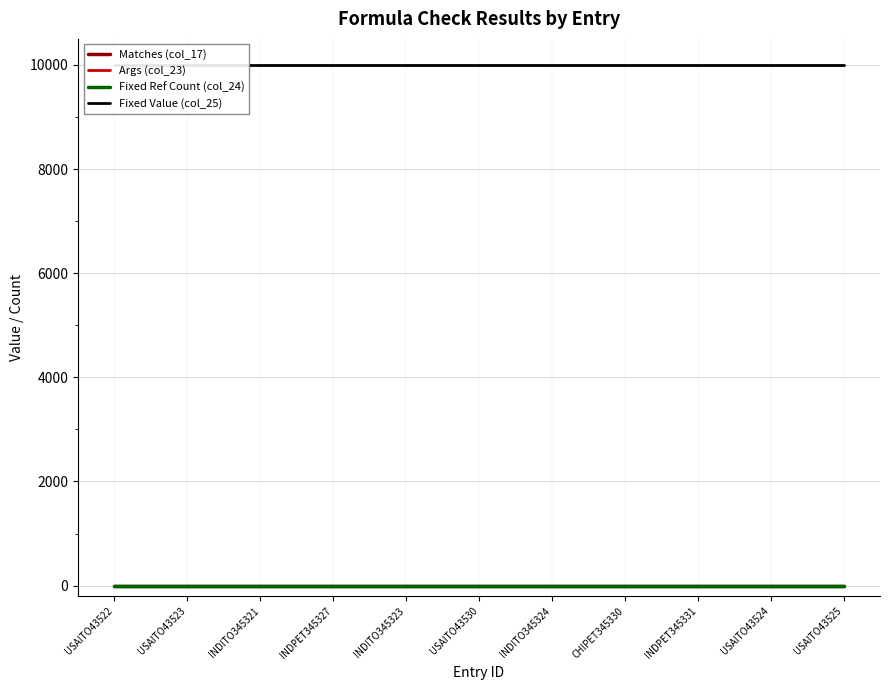

List the labels in order of Args (col_23) value, smallest first.

USAITO43522, USAITO43523, INDITO345321, INDPET345327, INDITO345323, USAITO43530, INDITO345324, CHIPET345330, INDPET345331, USAITO43524, USAITO43525